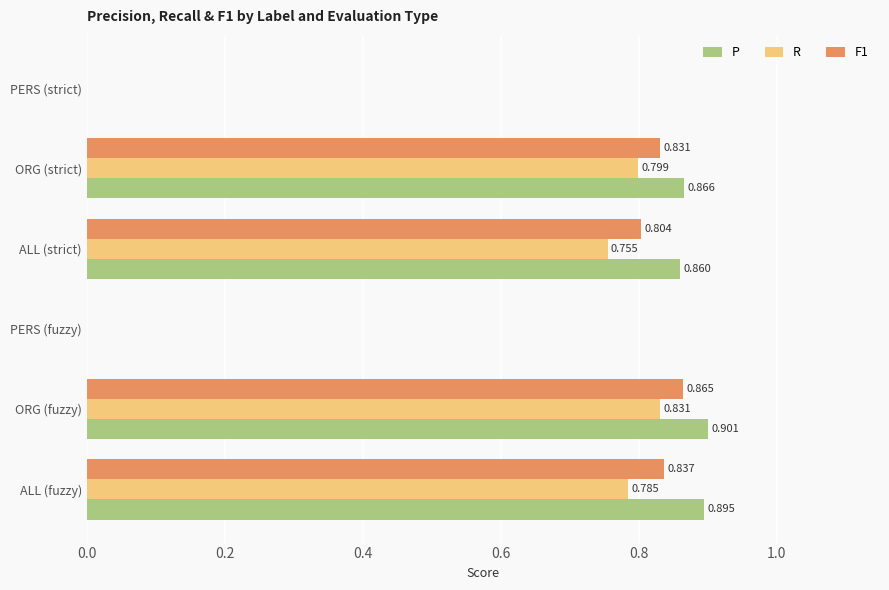

Which label corresponds to the largest value in the chart?

ORG (fuzzy)